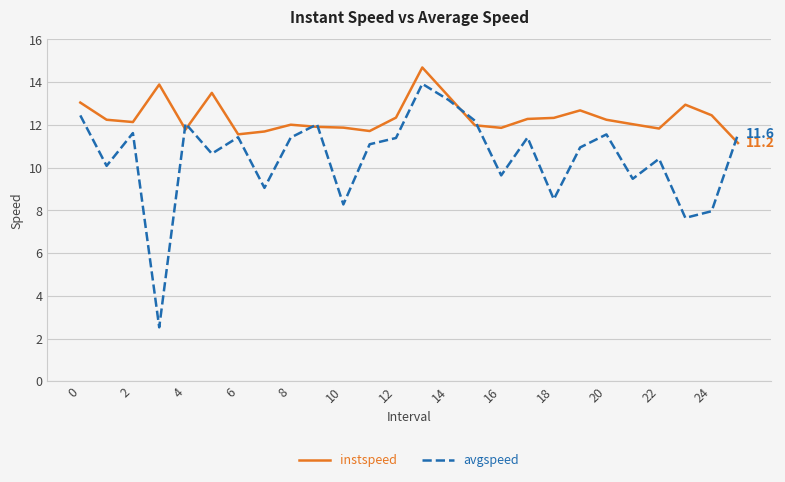

List the series in order of their peak value, lowest first.

avgspeed, instspeed